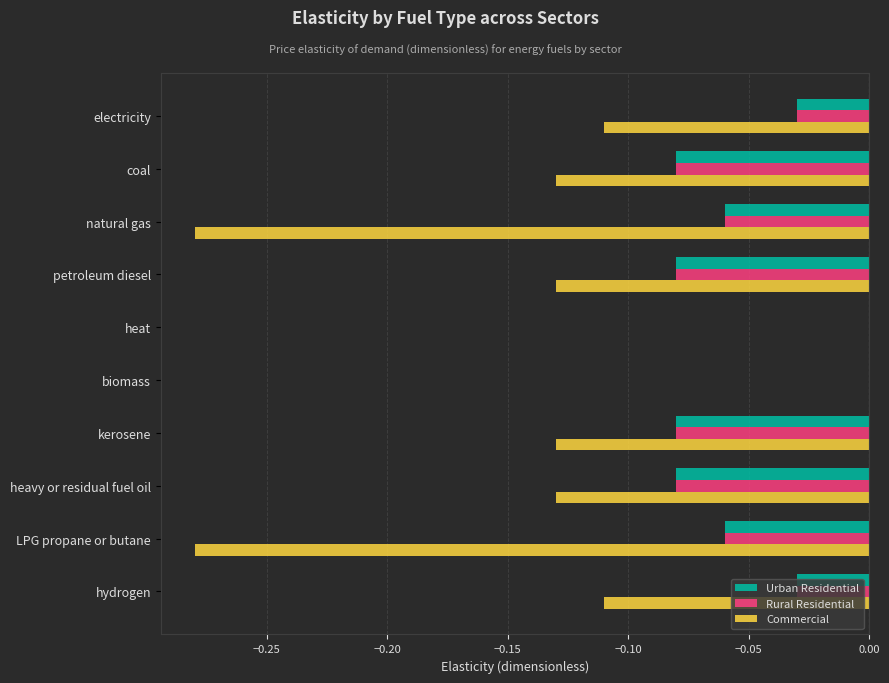

What is the sum of all Urban Residential values?

-0.5